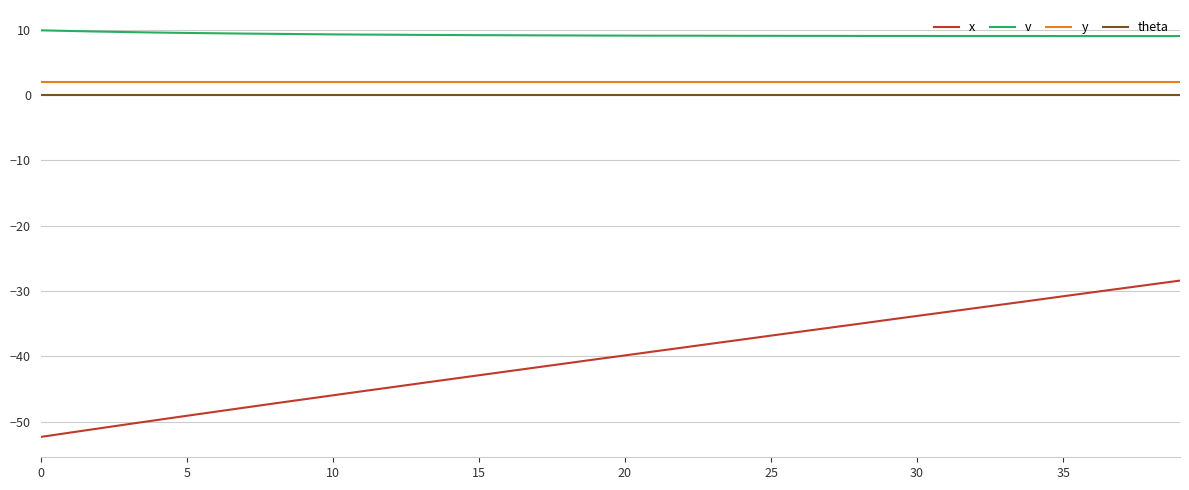

True or false: v and x cross at least once.

False